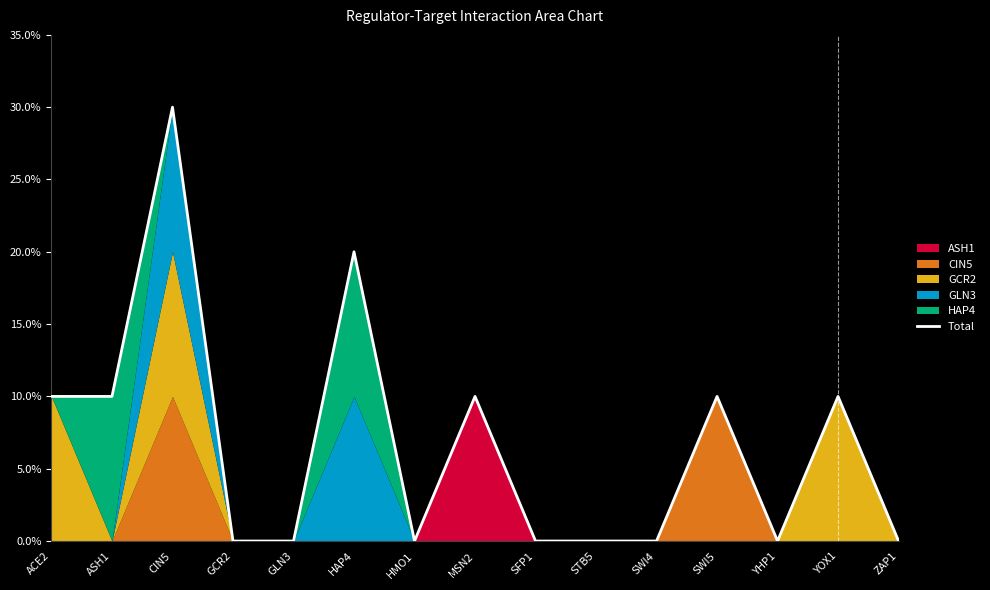

How many lines are shown in the chart?

1